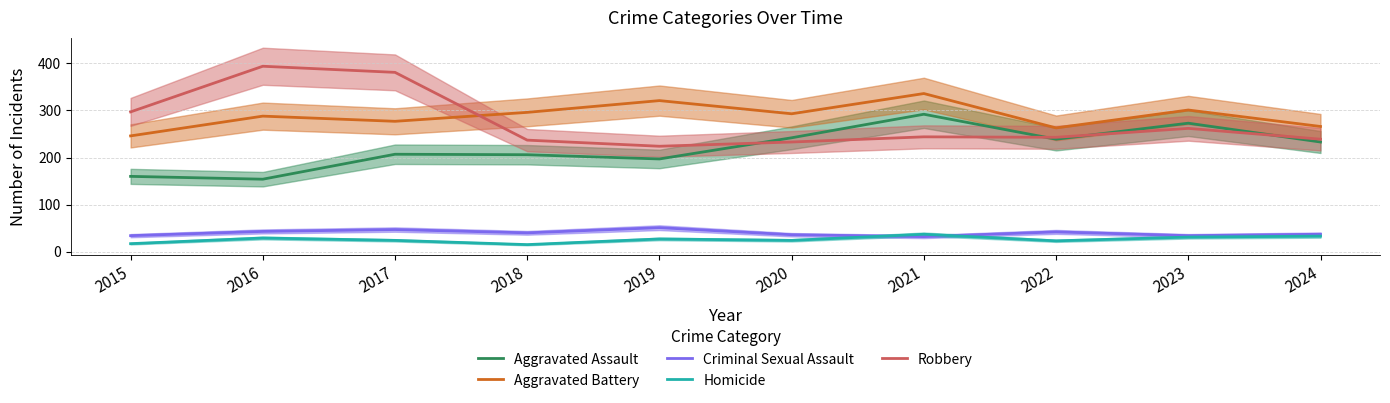

Where does the Criminal Sexual Assault series first go above 40?

2016